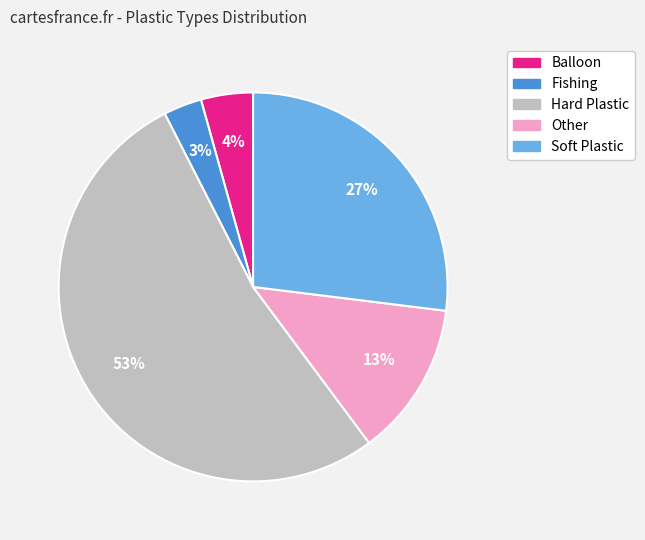

Count the number of slices in the pie.

5